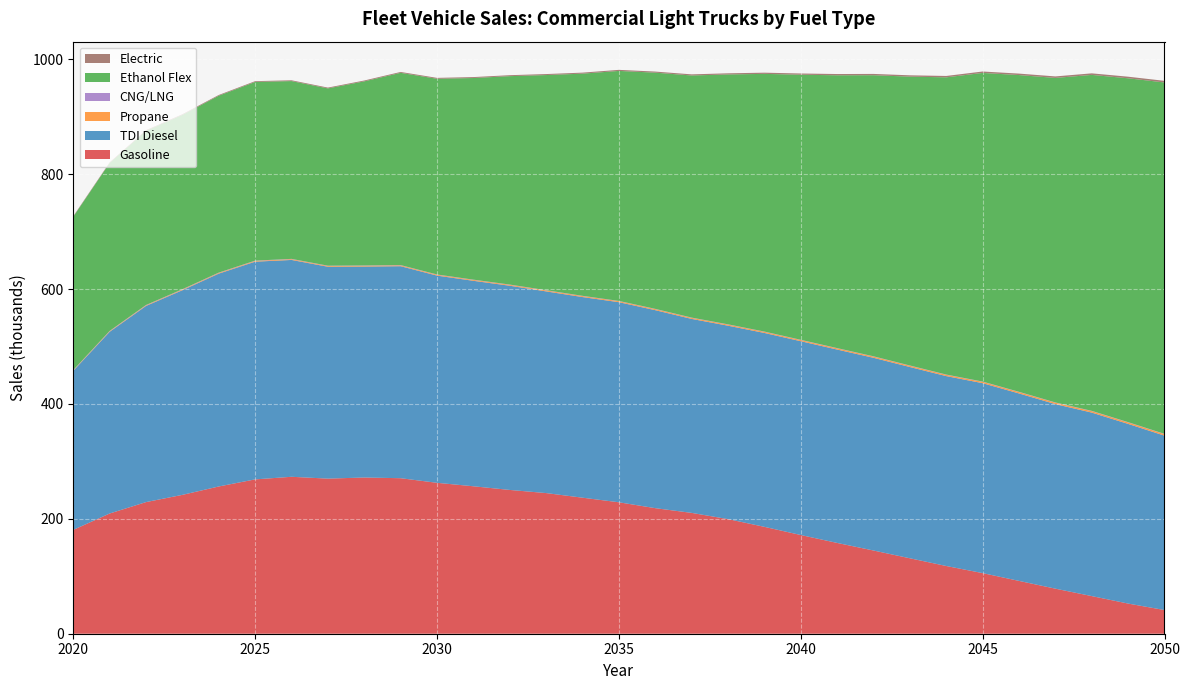

Reading right to left, extract all data points from this chart.

Gasoline: 41.2	52.5	65.5	78.4	91.9	105.5	117.9	131.3	144.8	158.0	171.8	186.0	199.5	210.3	218.6	228.8	236.8	244.8	250.3	256.6	262.7	270.7	271.9	270.0	273.2	268.6	256.3	241.7	229.1	209.3	180.7
TDI Diesel: 303.5	312.7	319.4	321.2	326.3	330.6	330.5	332.9	335.4	336.6	337.3	337.5	336.6	337.6	344.6	348.3	349.2	351.0	355.4	357.6	360.7	369.0	367.2	368.8	377.4	378.9	370.5	356.2	341.4	316.2	276.8
Propane: 2.6	2.6	2.5	2.4	2.4	2.3	2.2	2.2	2.1	2.0	2.0	1.9	1.9	1.8	1.8	1.7	1.7	1.6	1.6	1.5	1.5	1.4	1.4	1.3	1.3	1.2	1.2	1.1	1.0	0.9	0.8
CNG/LNG: 0.5	0.5	0.5	0.5	0.5	0.5	0.5	0.5	0.5	0.5	0.5	0.5	0.5	0.5	0.5	0.5	0.5	0.5	0.5	0.5	0.5	0.5	0.5	0.5	0.6	0.6	0.6	0.6	0.6	0.6	0.6
Ethanol Flex: 611.6	598.5	584.8	564.8	551.3	537.2	517.3	502.8	489.3	474.8	461.4	448.5	434.9	421.4	411.1	400.3	386.7	374.4	362.8	351.0	340.6	334.6	320.5	308.6	309.5	311.0	307.9	303.5	303.1	292.4	266.9
Electric: 2.8	2.8	2.7	2.6	2.5	2.5	2.4	2.3	2.3	2.2	2.1	2.1	2.0	1.9	1.9	1.8	1.8	1.7	1.7	1.6	1.6	1.5	1.5	1.4	1.4	1.3	1.3	1.2	1.1	1.0	0.9